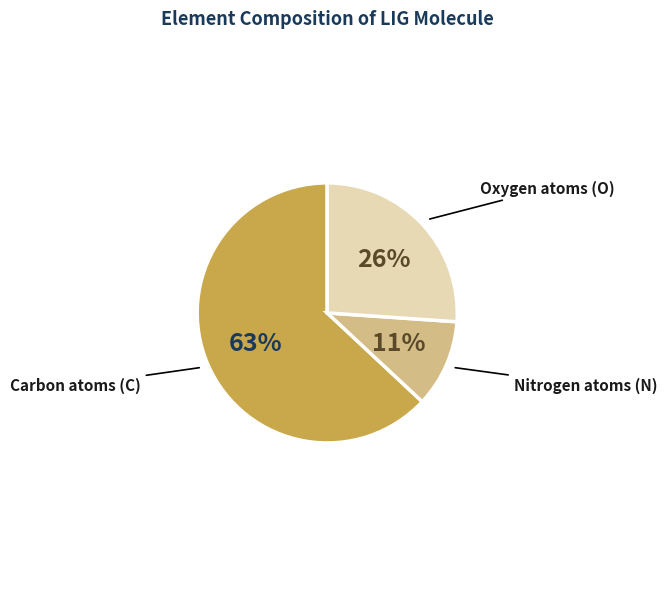

To the nearest percent, what is the average slice percentage?

33%